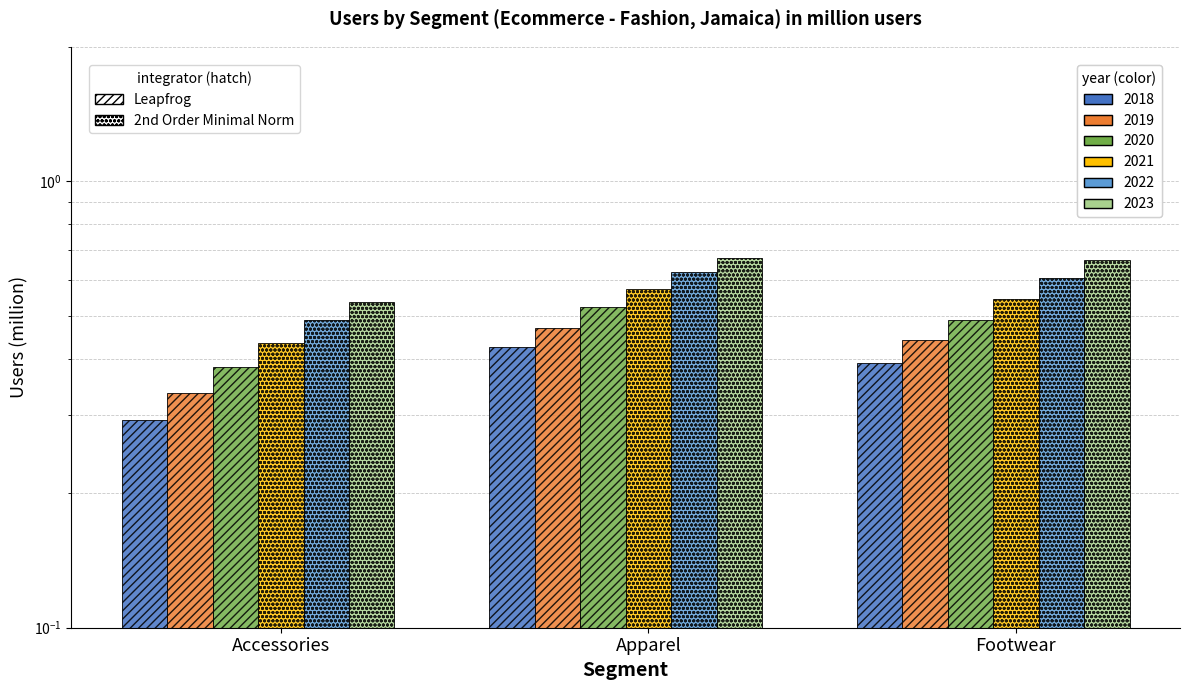

How many distinct data groups are displayed?

6